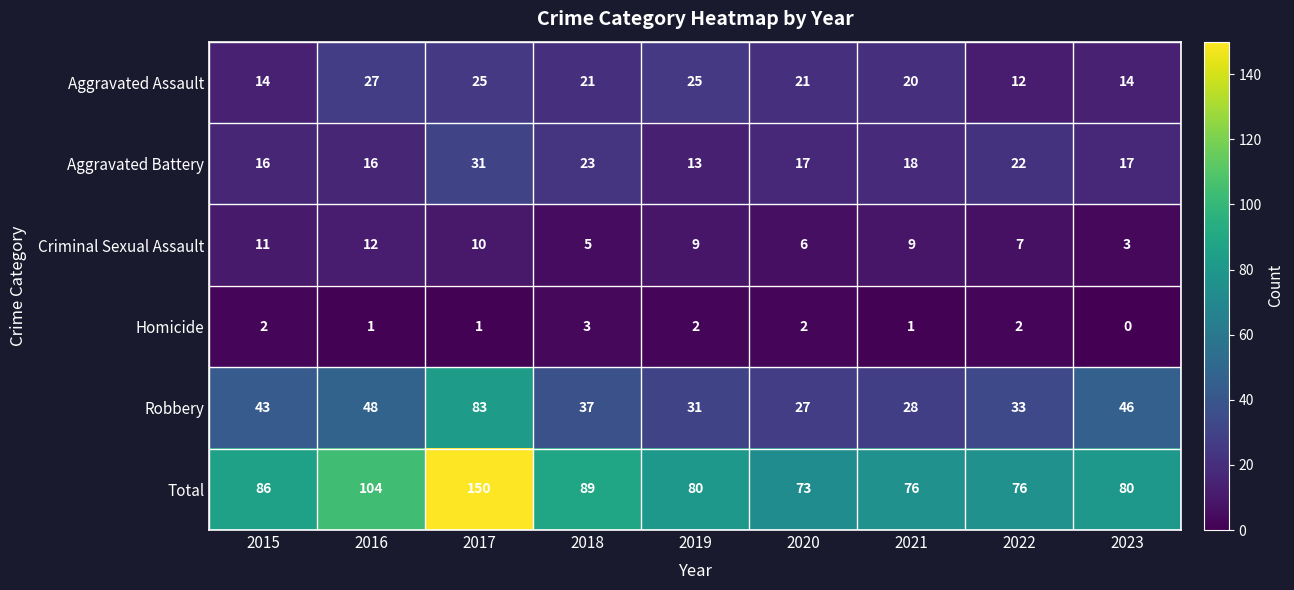

Rank the series at 2021 from highest to lowest value.

Total, Robbery, Aggravated Assault, Aggravated Battery, Criminal Sexual Assault, Homicide